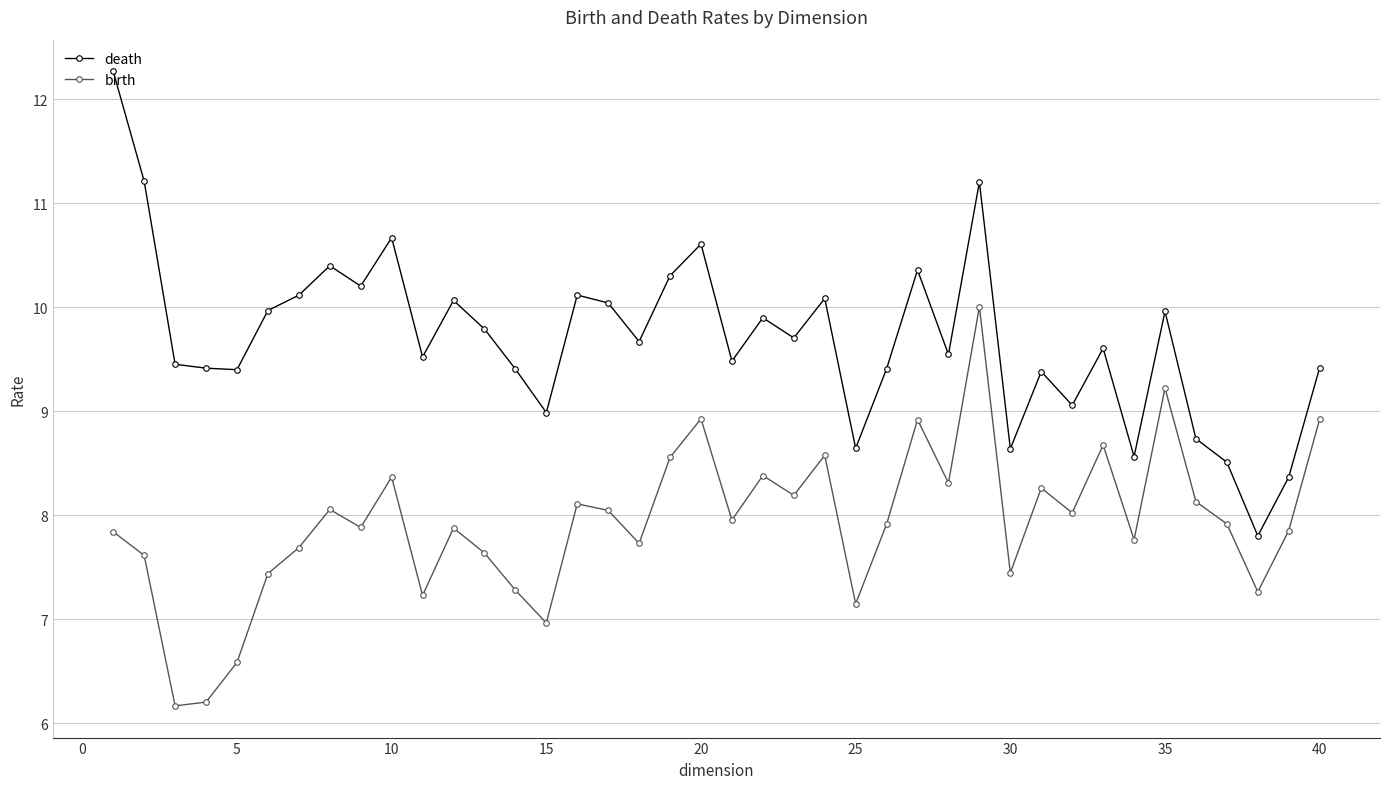

True or false: birth and death cross at least once.

False